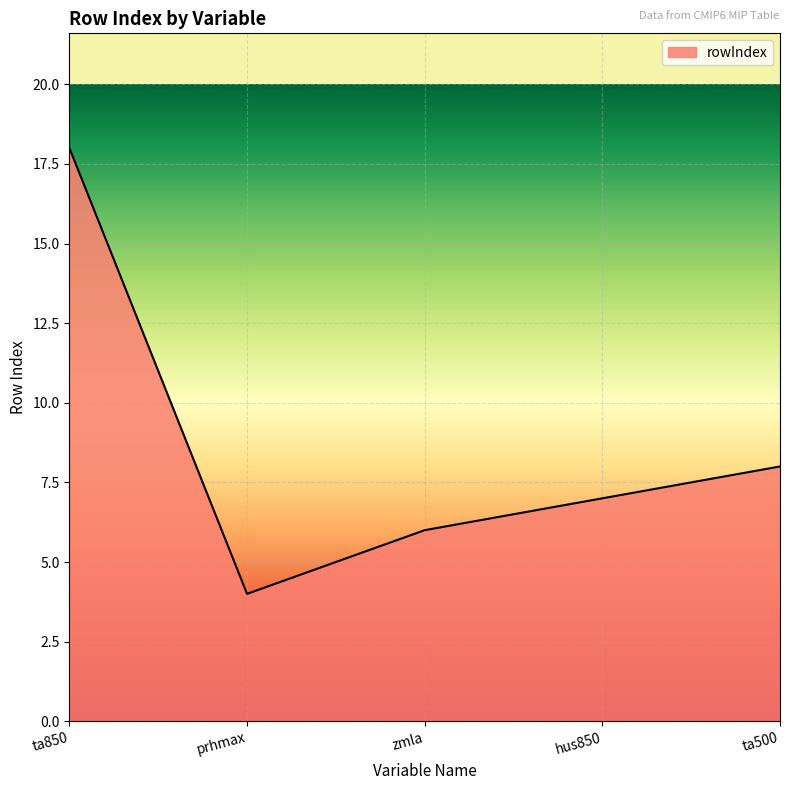

How many lines are shown in the chart?

1